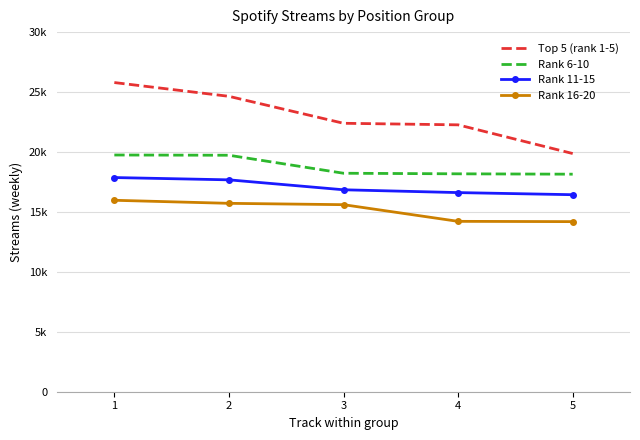

Reading right to left, transcribe all the data shown in this chart.

Top 5 (rank 1-5): 19870	22264	22394	24643	25792
Rank 6-10: 18148	18178	18226	19728	19748
Rank 11-15: 16436	16612	16847	17676	17867
Rank 16-20: 14190	14213	15604	15716	15971